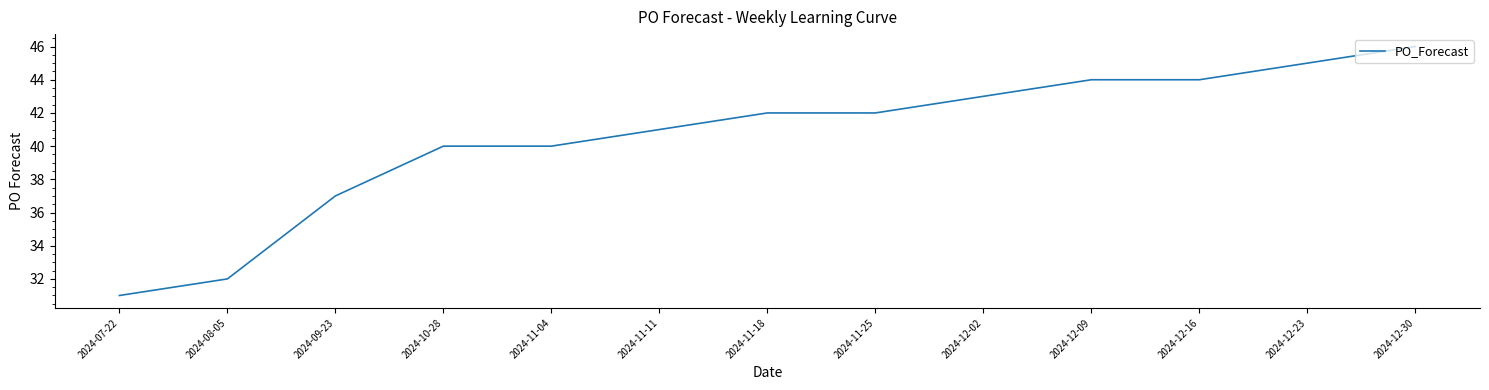

Approximately how many times larger is the value at 2024-07-22 compared to 2024-08-05?

1.0